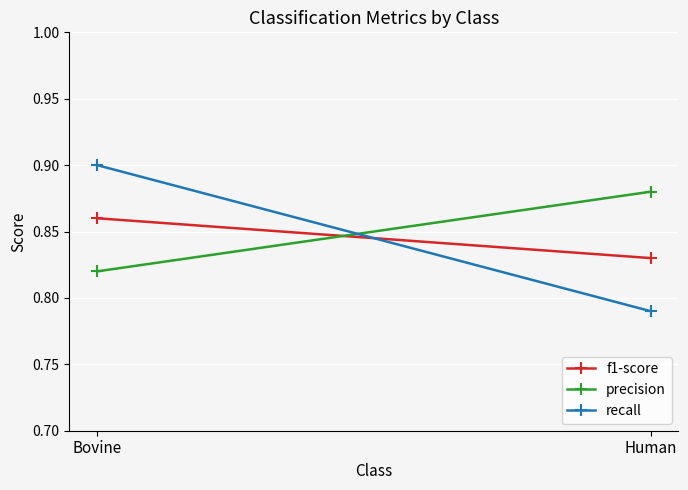

List the series in order of their peak value, highest first.

recall, precision, f1-score